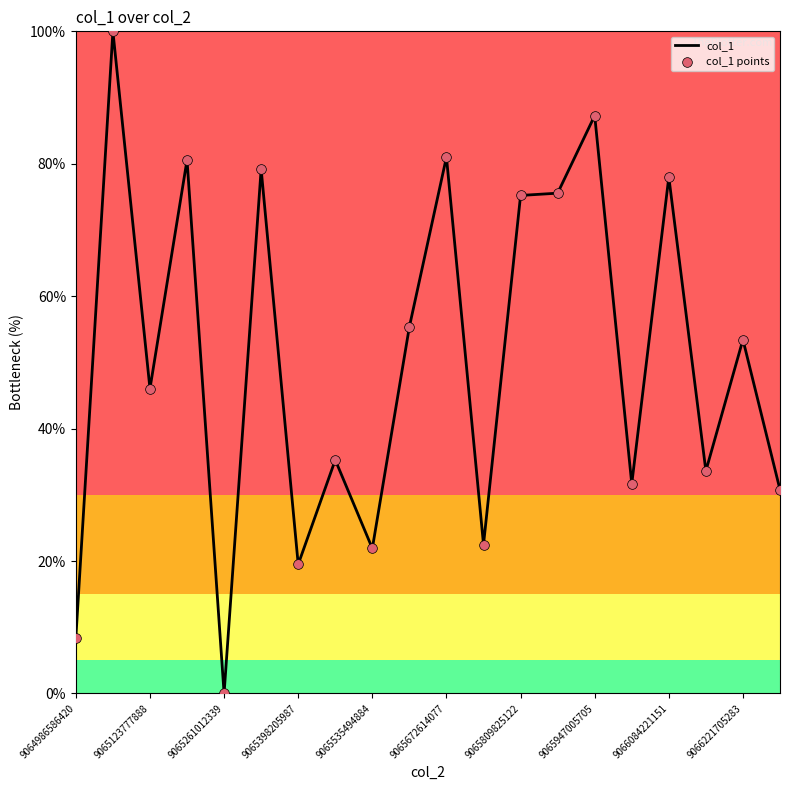

What is the greatest value displayed?

100.0